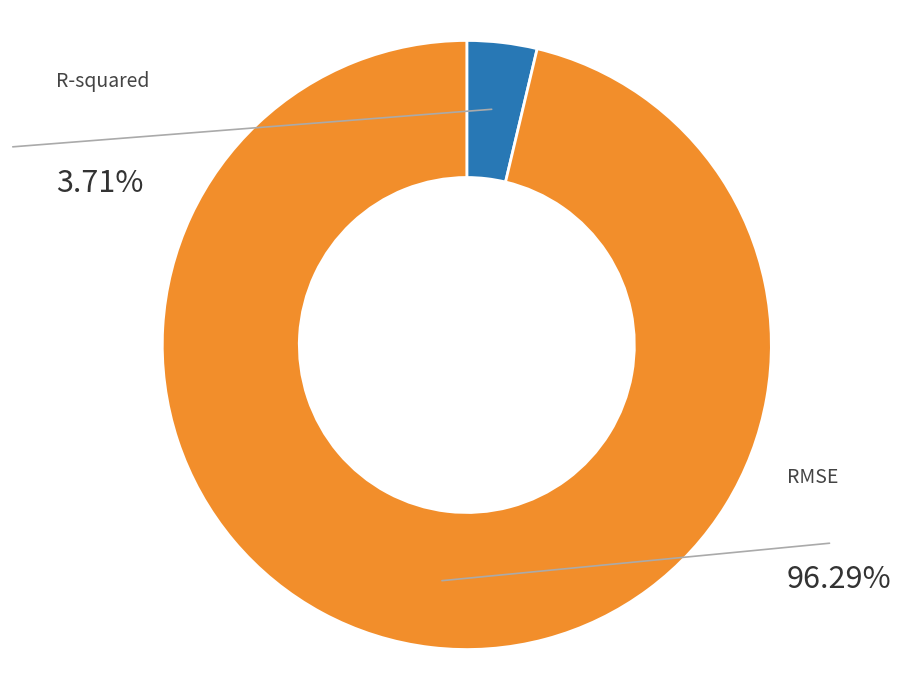

How much of the chart is everything except R-squared?

96.3%